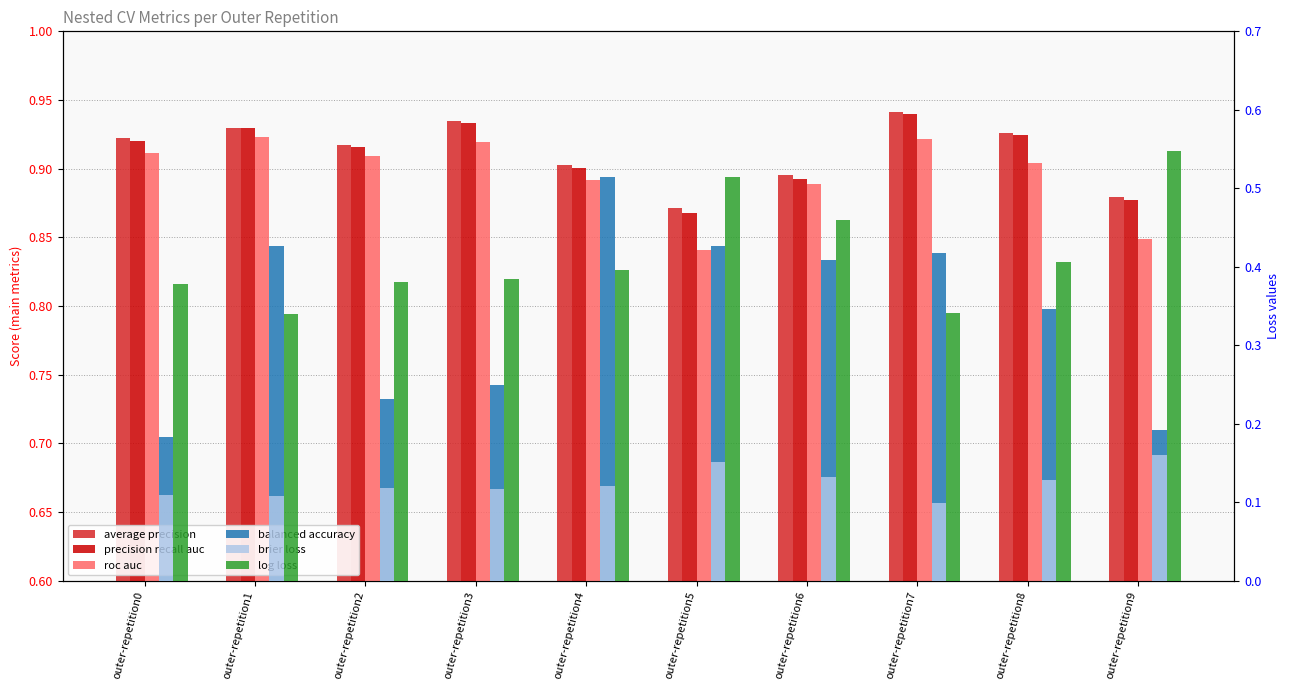

What is the smallest value displayed?

0.1